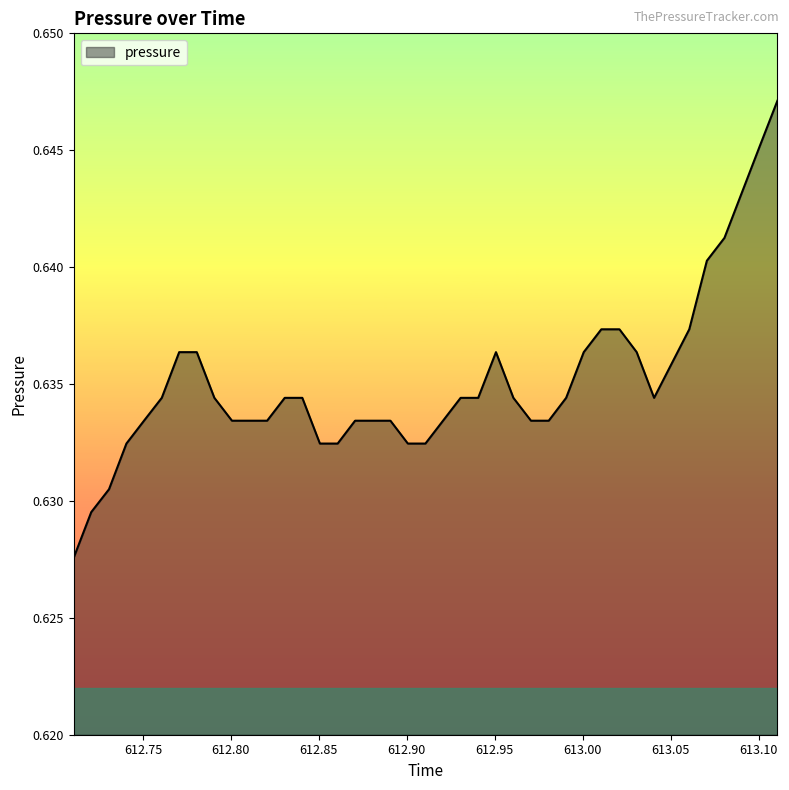

Does the chart have visible grid lines?

No